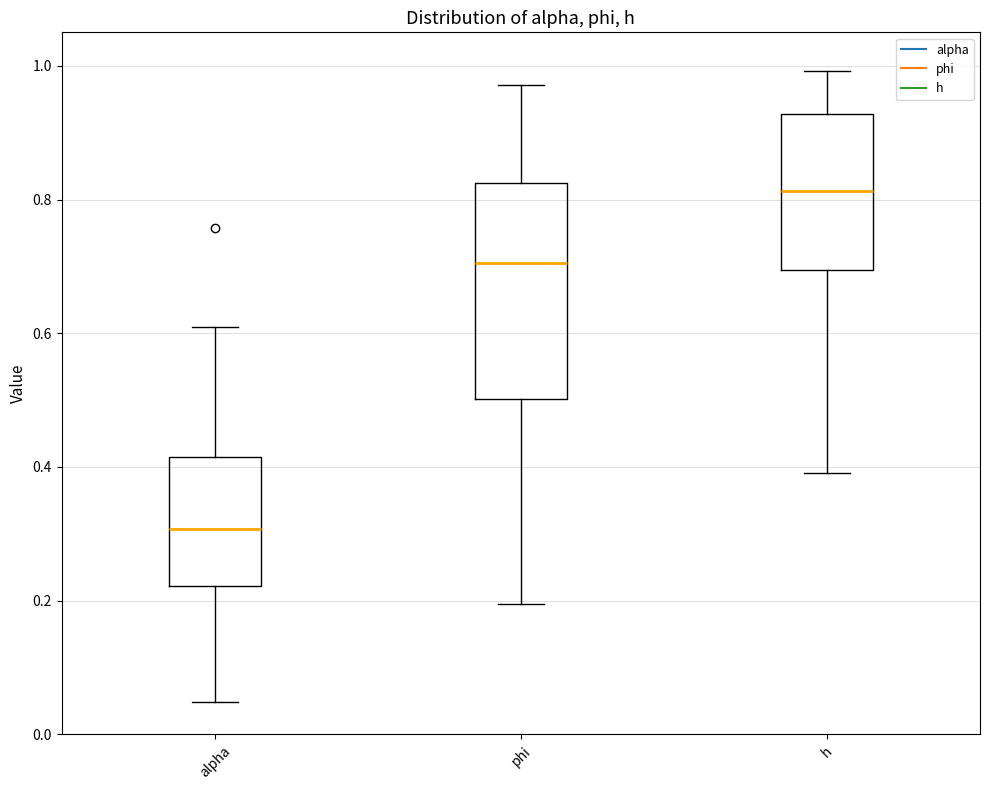

Reading left to right, transcribe this box plot: for each box, give where its median line is, the range the box spans, and where its two whiskers end, as read against the y-axis. The values are not printed on the chart, so give them approximately, as read against the axis.

alpha: median 0.30, box 0.22 to 0.42, whiskers 0.04 to 0.60
phi: median 0.70, box 0.50 to 0.82, whiskers 0.20 to 0.98
h: median 0.82, box 0.70 to 0.92, whiskers 0.40 to 1.00